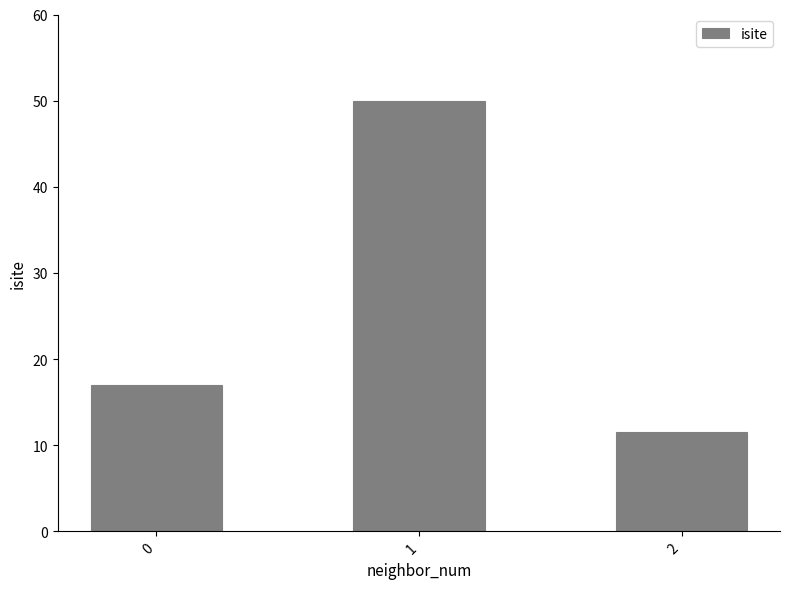

Rank the categories by value from highest to lowest.

1, 0, 2